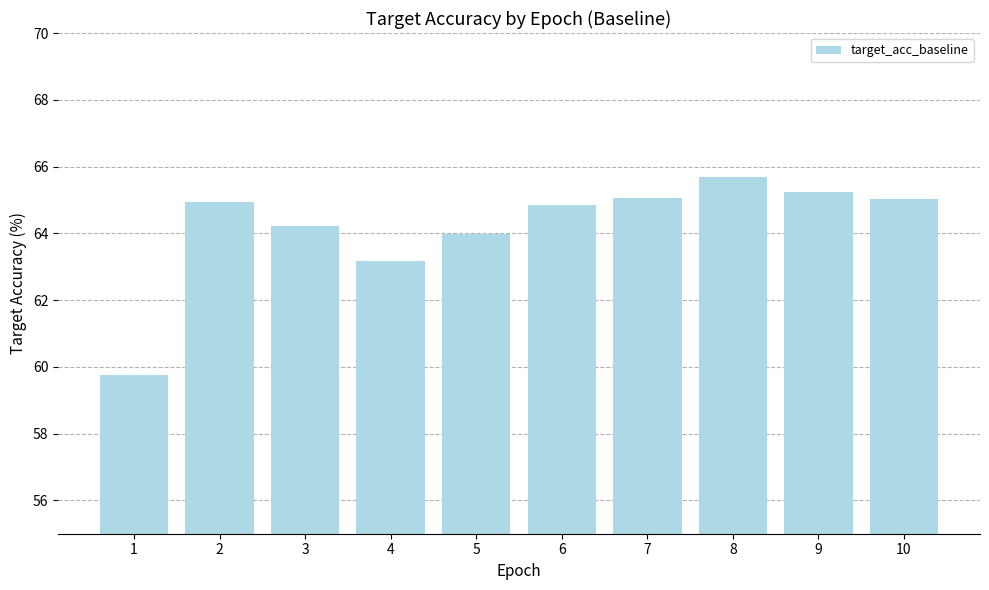

What is the difference between the values at 4 and 2?

1.8